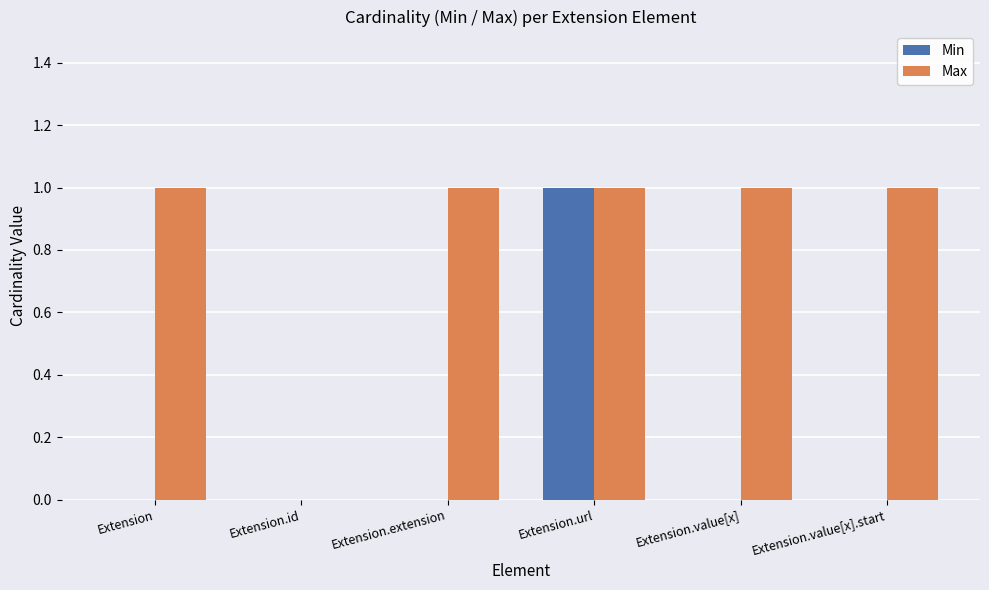

Reading left to right, extract all data points from this chart.

Min: Extension=0	Extension.id=0	Extension.extension=0	Extension.url=1	Extension.value[x]=0	Extension.value[x].start=0
Max: Extension=1	Extension.id=0	Extension.extension=1	Extension.url=1	Extension.value[x]=1	Extension.value[x].start=1